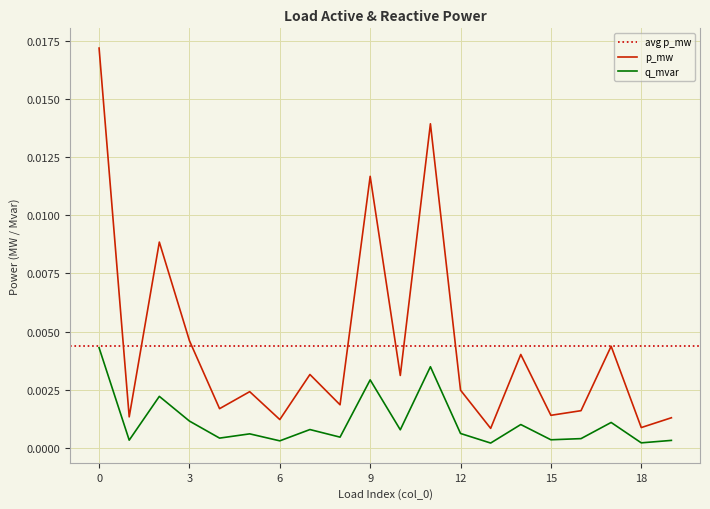

Which series has the largest total across all categories?

p_mw